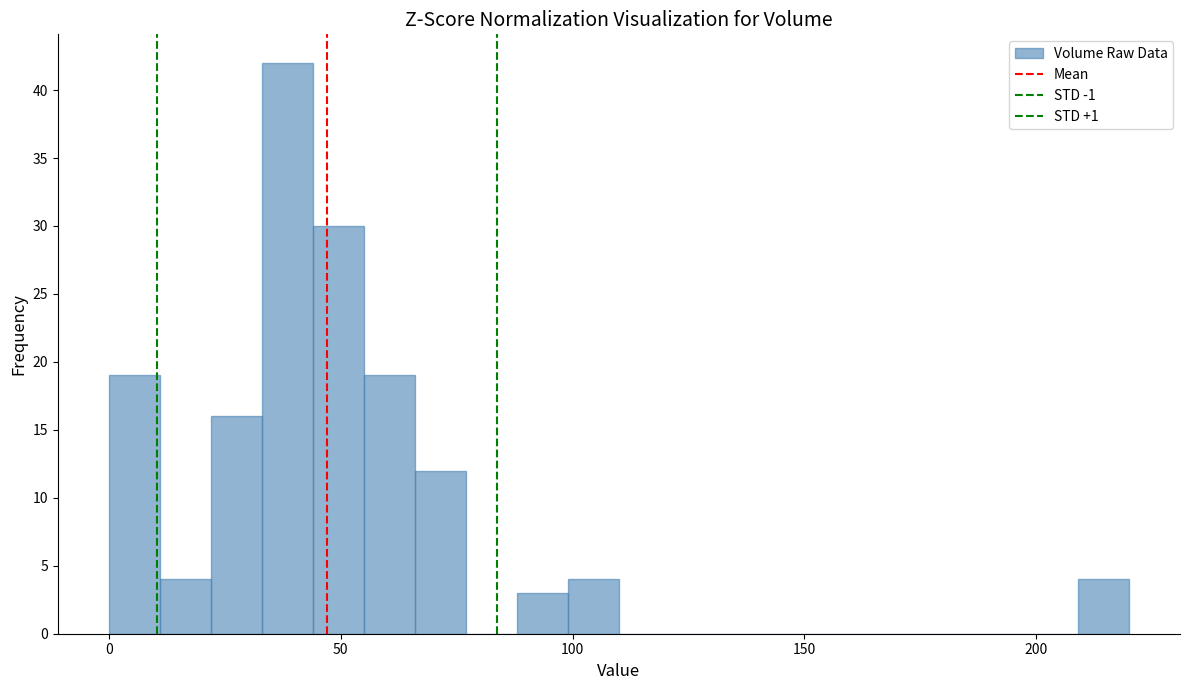

Read against the x-axis, roughly where is the centre of the tallest bar?

40